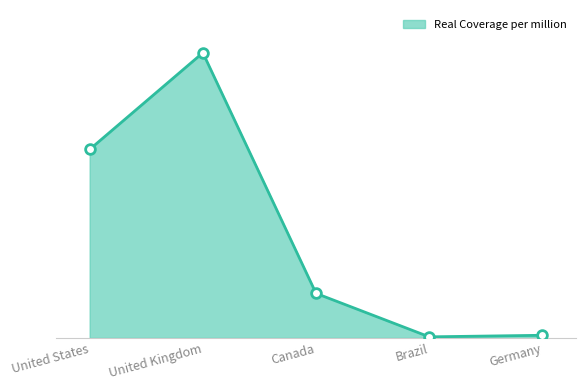

Between Canada and United States, which is larger?

United States